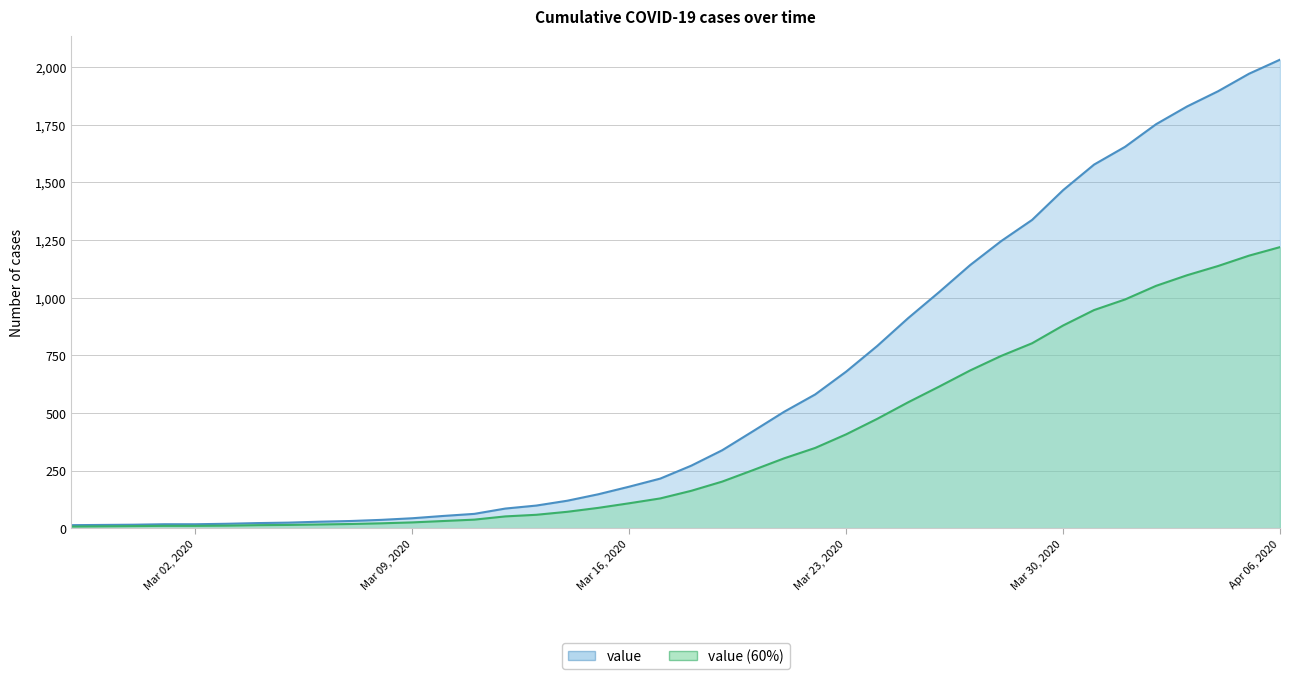

List the series in order of their peak value, lowest first.

value (60%), value